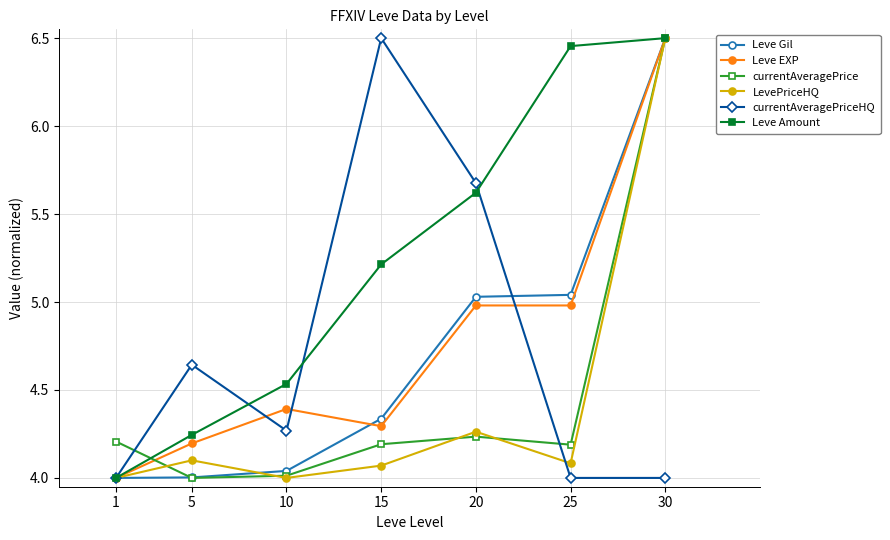

How many currentAveragePriceHQ values are between 4 and 5?

5